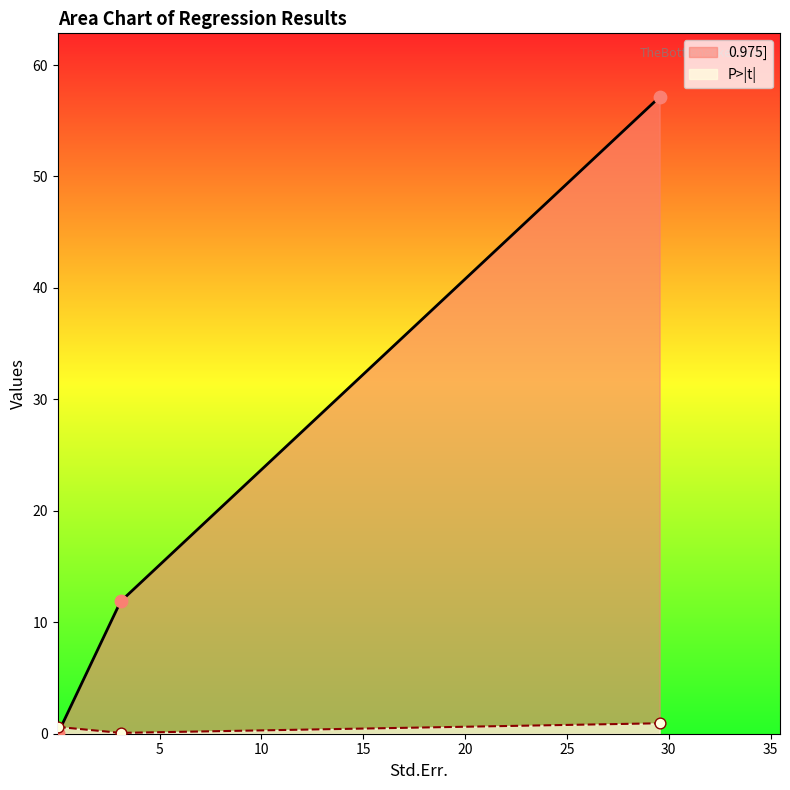

What is the total value across all series at 3.088743119841836?

11.9